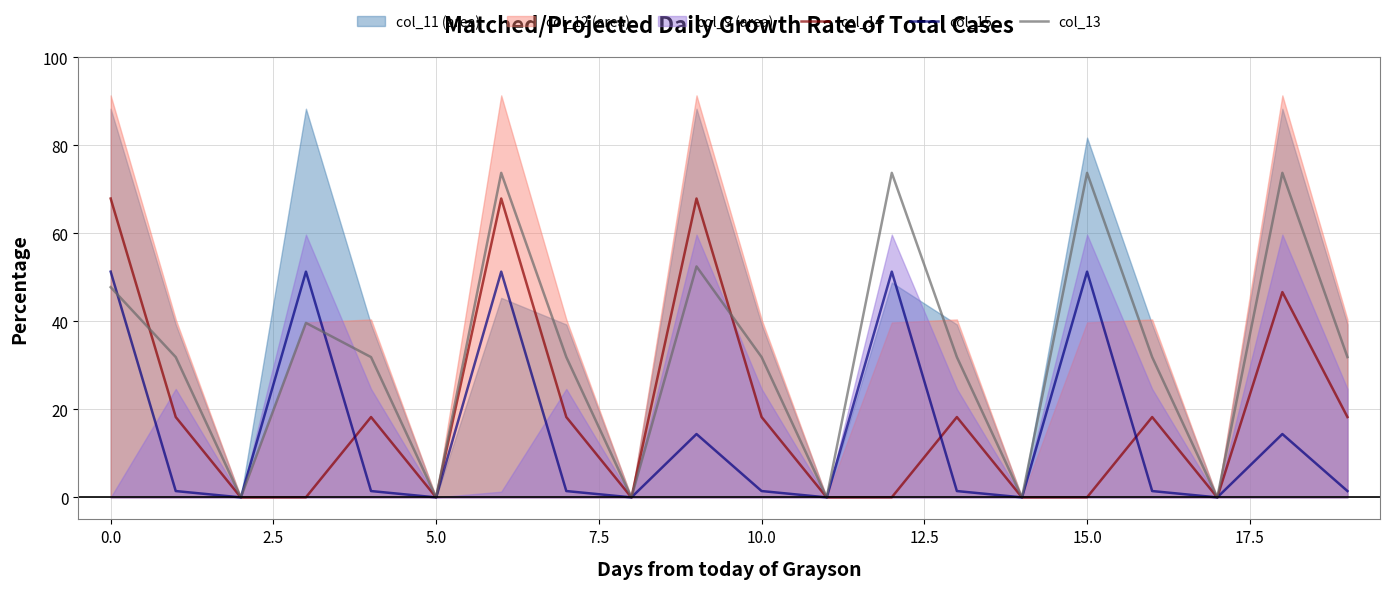

True or false: col_15 has more than 0 points higher than both neighbors.

True